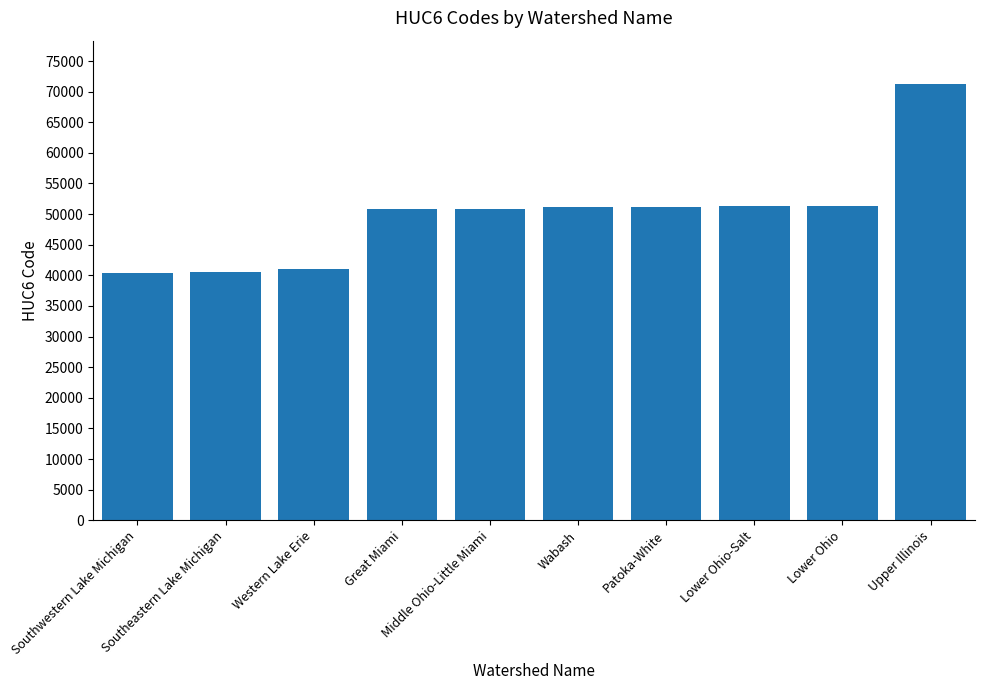

The value at Western Lake Erie is 8493. True or false?

False